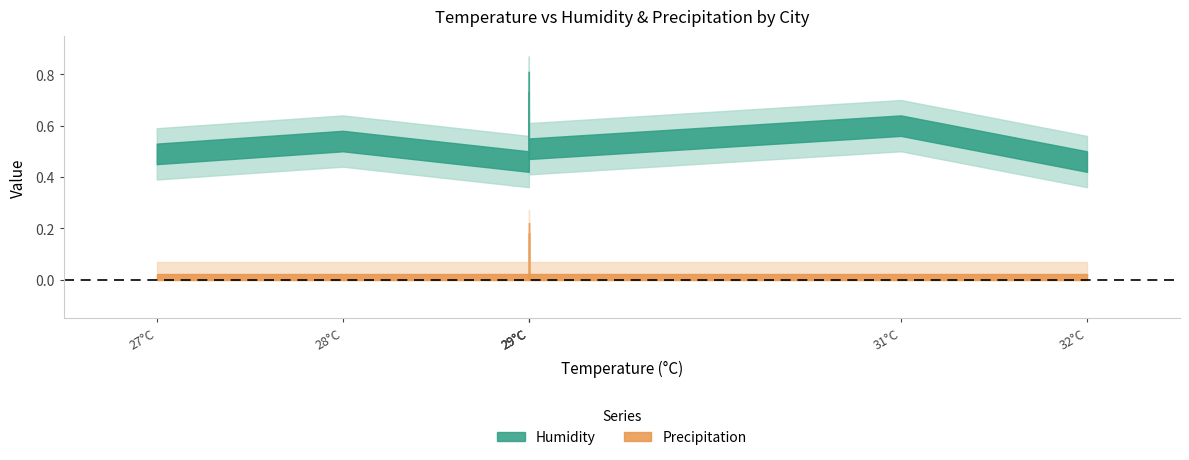

What is the difference between the highest and lowest values at Chennai?

0.6